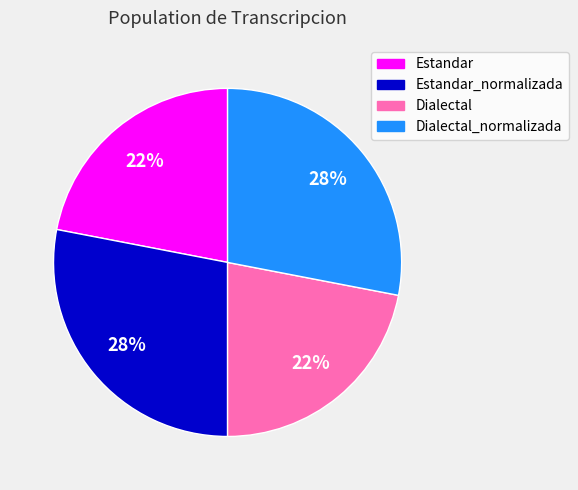

Is it true that Estandar is 7% of the pie?

False